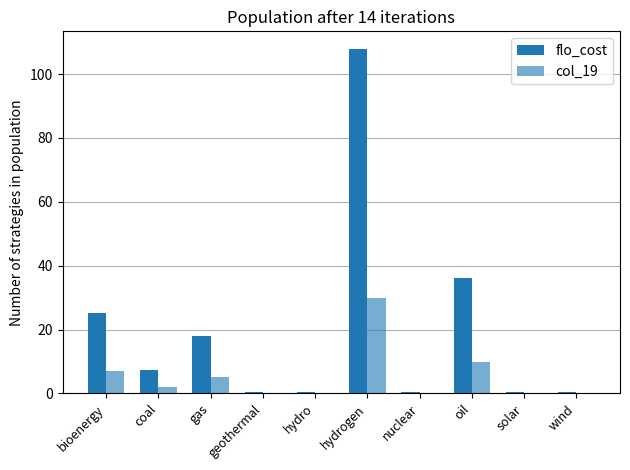

Which series has the widest spread of values?

flo_cost